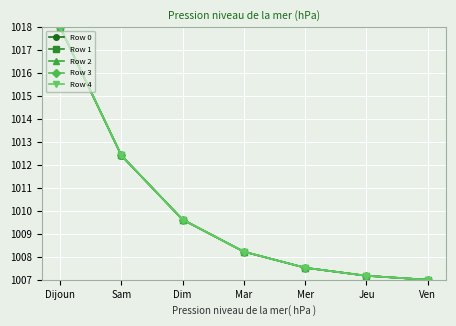

What is the label of the 1st point from the left?

Dijoun